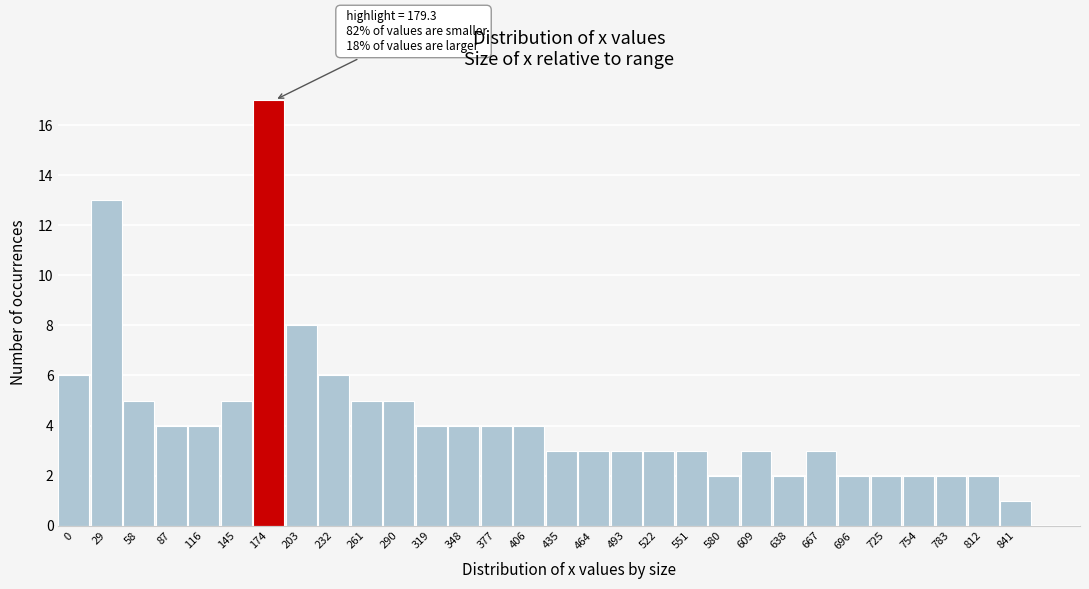

Reading left to right, transcribe all the data shown in this chart.

6	13	5	4	4	5	17	8	6	5	5	4	4	4	4	3	3	3	3	3	2	3	2	3	2	2	2	2	2	1